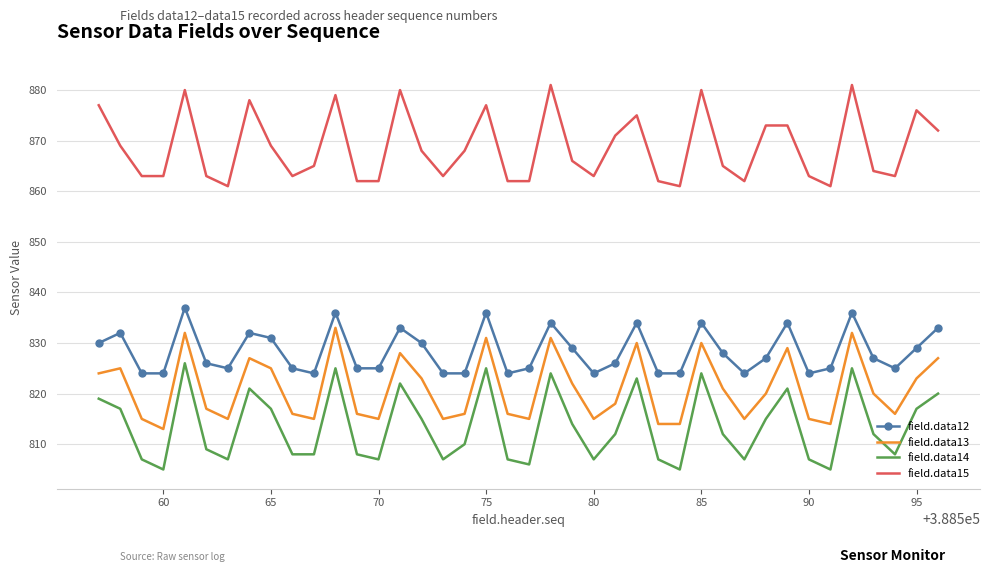

Which series has the largest total across all categories?

field.data15